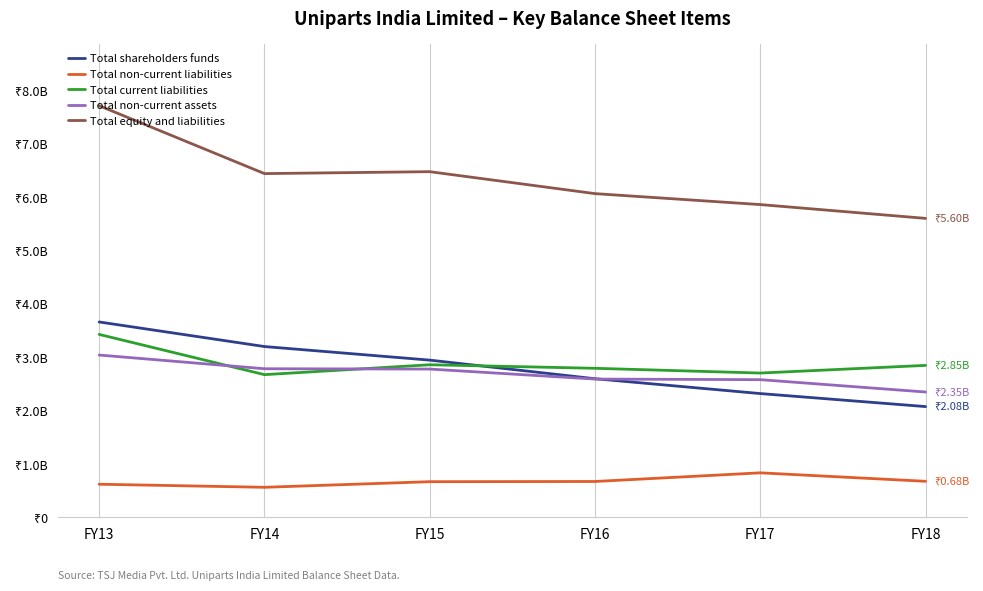

What are all the series names shown in the legend?

Total shareholders funds, Total non-current liabilities, Total current liabilities, Total non-current assets, Total equity and liabilities